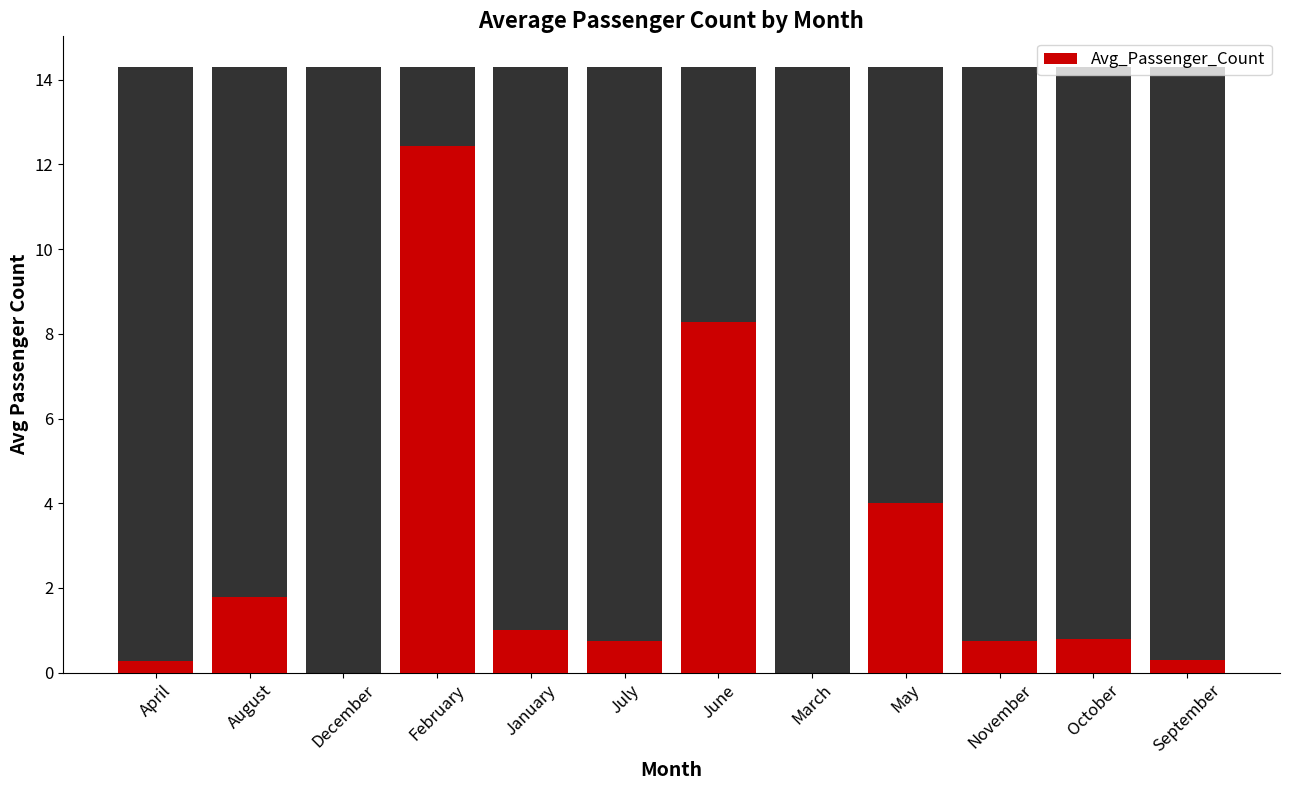

List the labels in order of value, largest first.

February, June, May, August, January, October, July, November, September, April, December, March